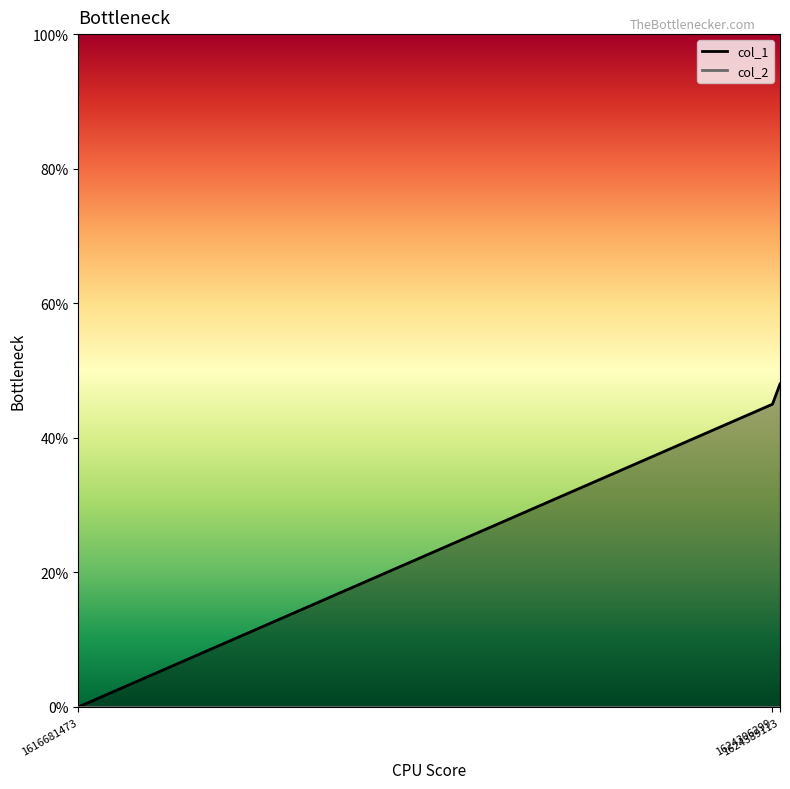

Between 1616681473 and 1624306299, which is larger?

1624306299